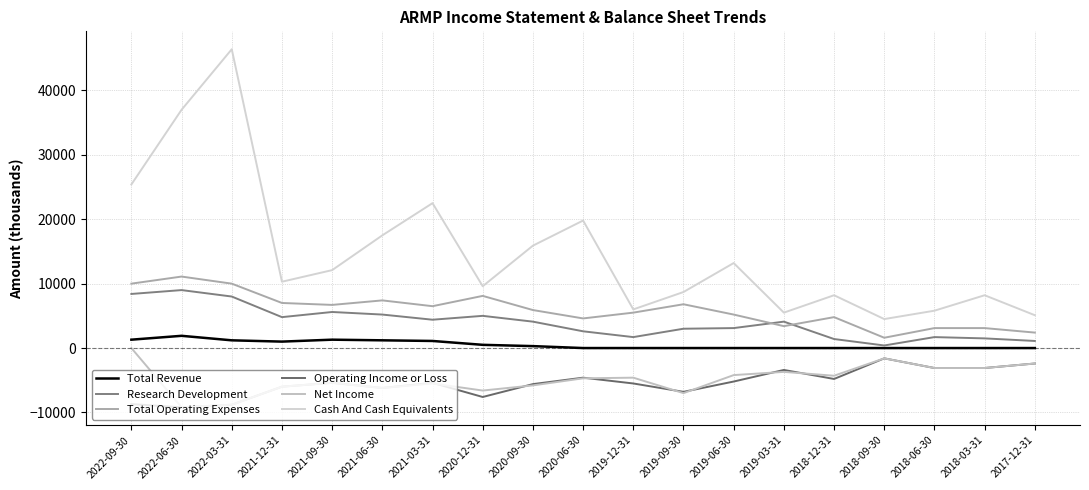

Does the chart have visible grid lines?

Yes